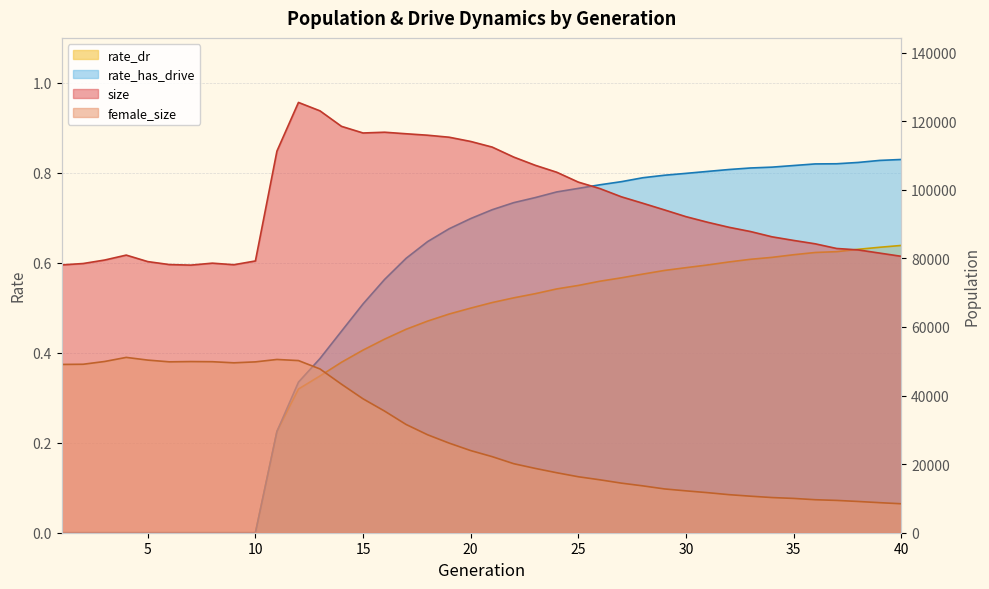

Where does the female_size series first go above 23954?

1